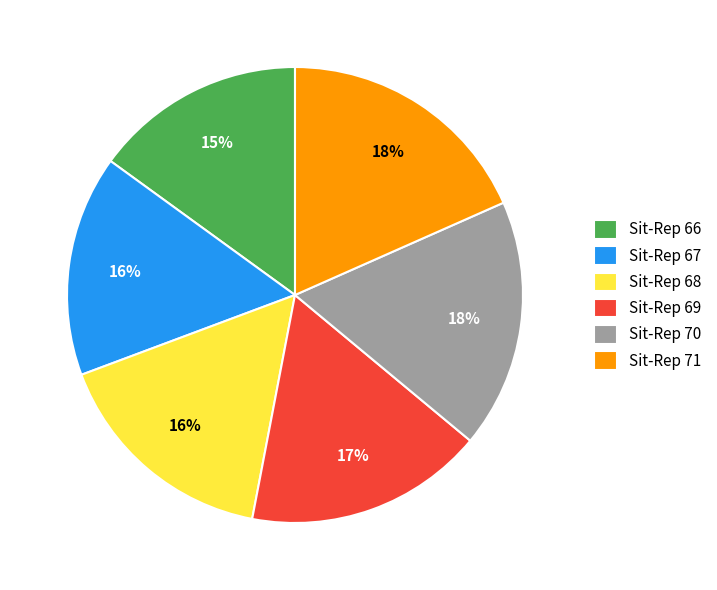

How many segments does this pie chart have?

6